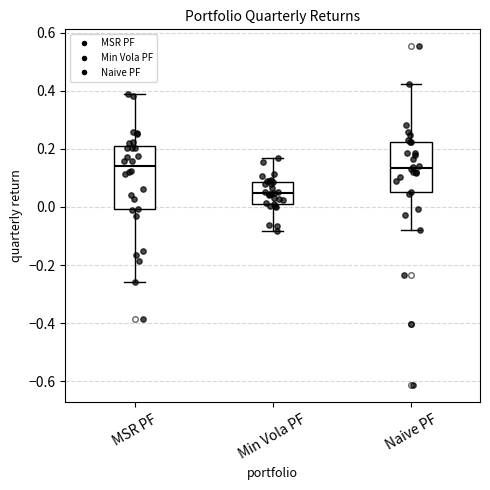

Which box is the tallest, from its lower edge to its upper edge?

MSR PF